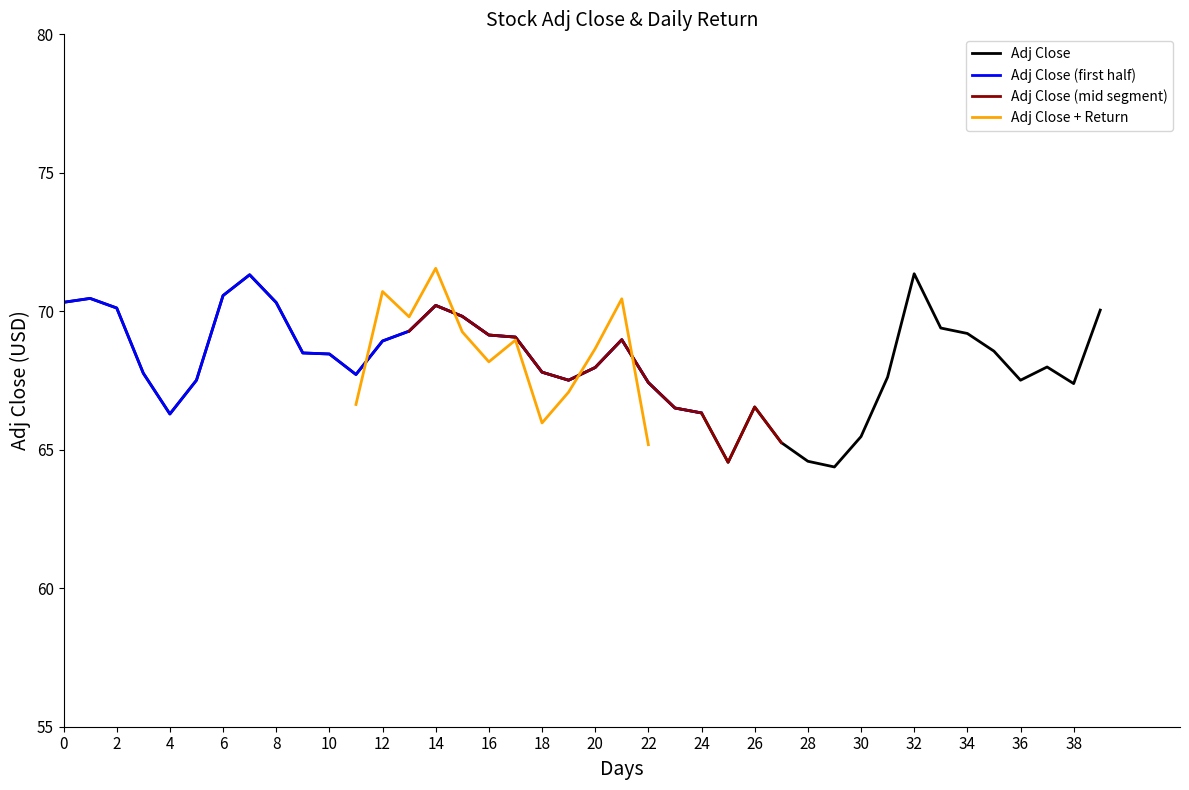

How many points are higher than both their immediate neighbors (excluding endpoints)?

7